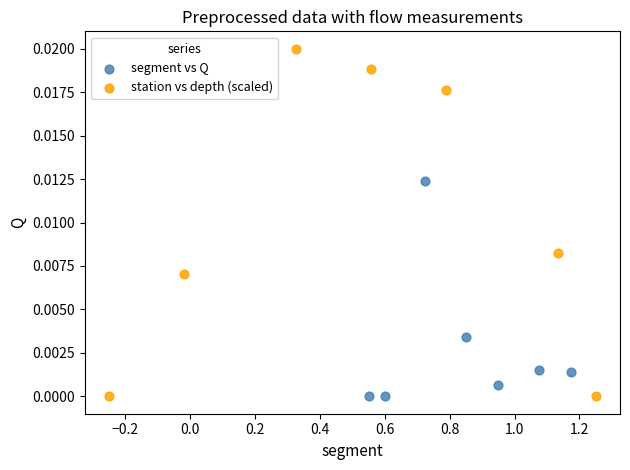

Which series has the largest Y range (max minus min)?

station vs depth (scaled)